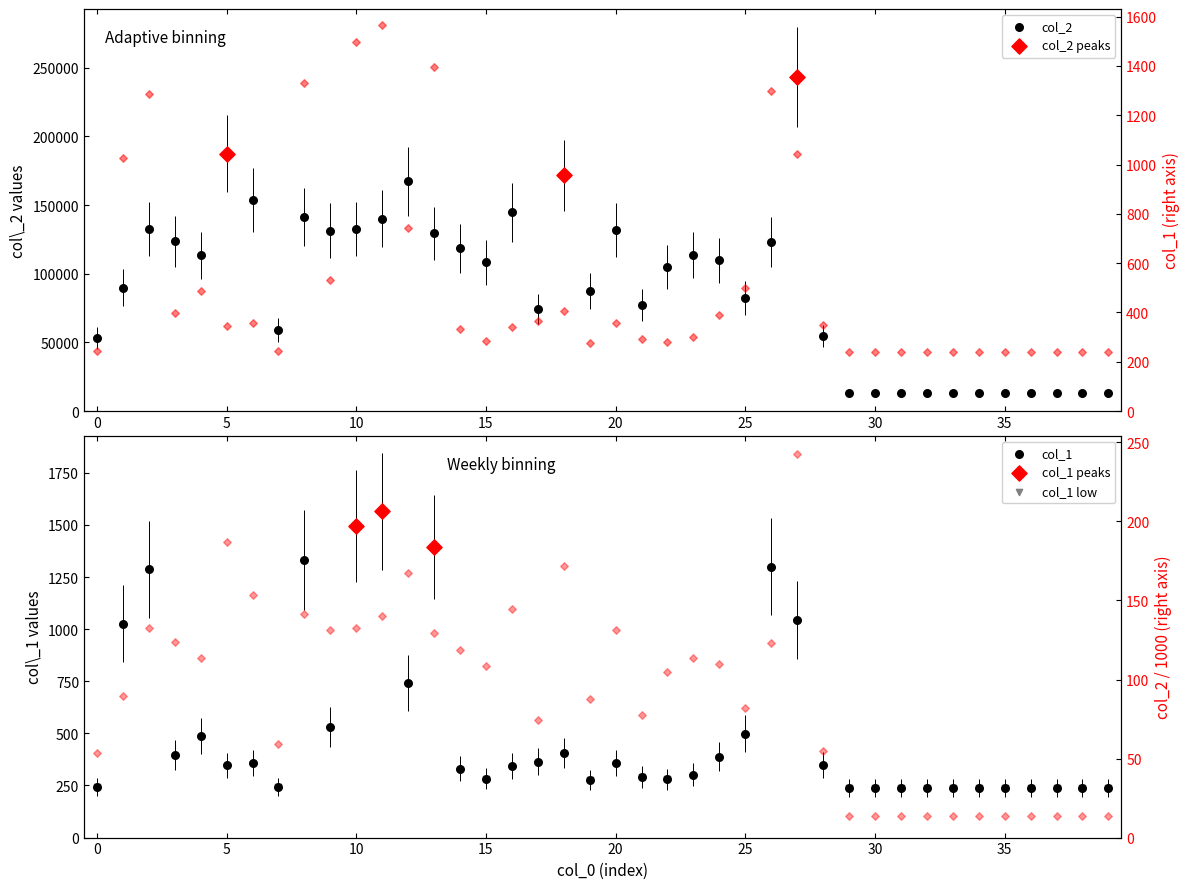

What is the total value across all series at 38?

253.4